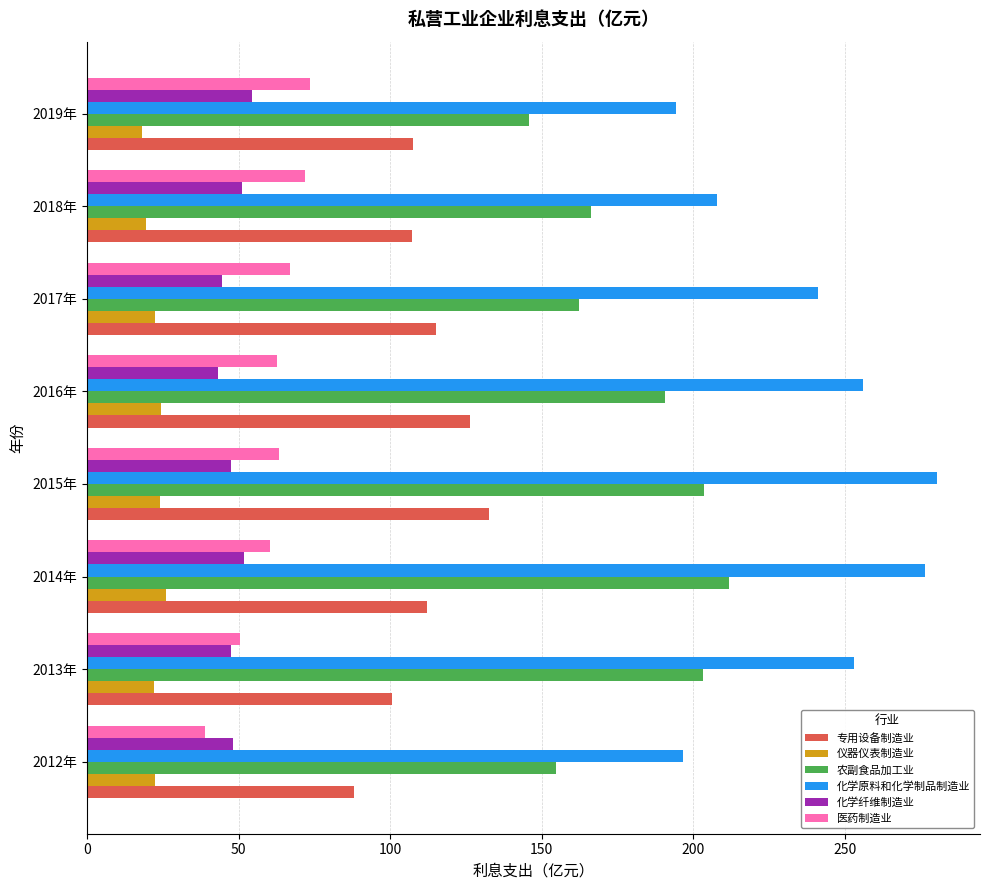

At how many categories does at least one series exceed 235?

5